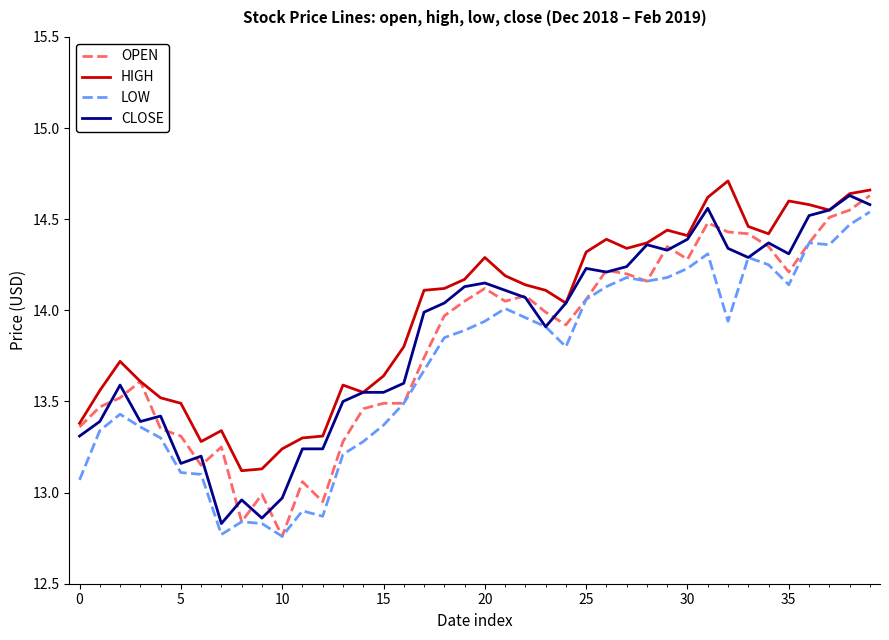

Does the chart have visible grid lines?

No